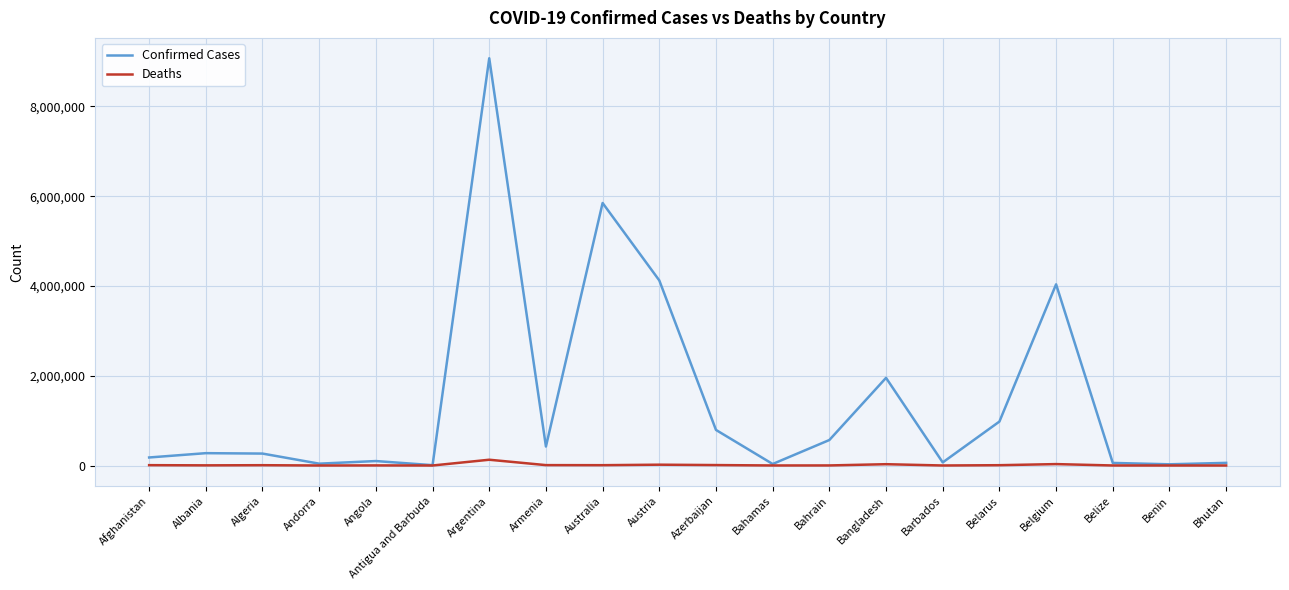

The Deaths series shows 1475 at Bahrain. True or false?

True